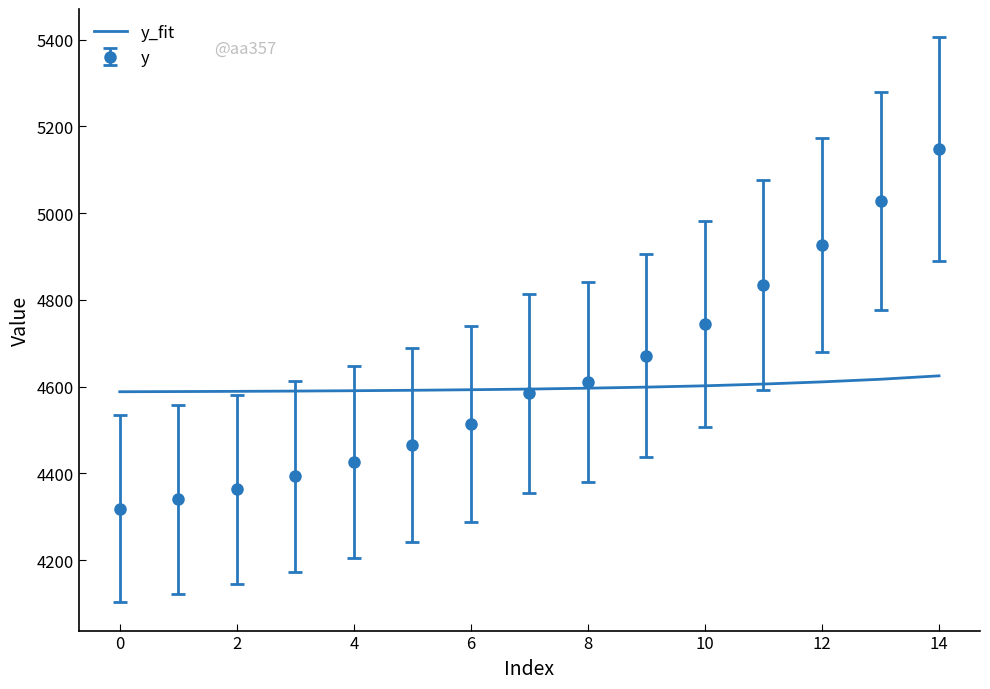

What is the minimum value shown in the chart?

4318.5